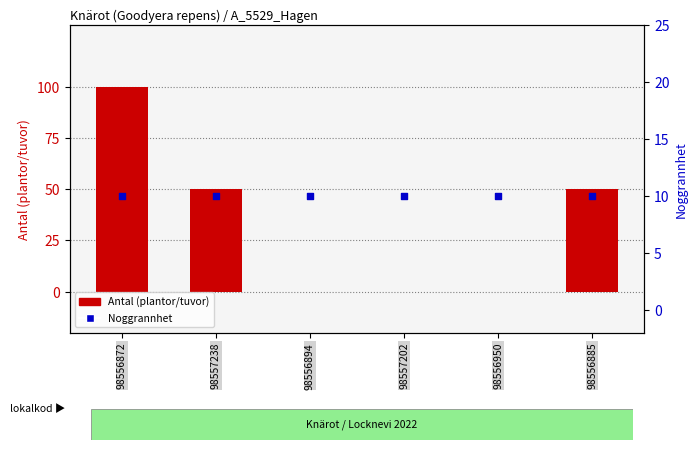

What are all the series names shown in the legend?

Antal, Noggrannhet